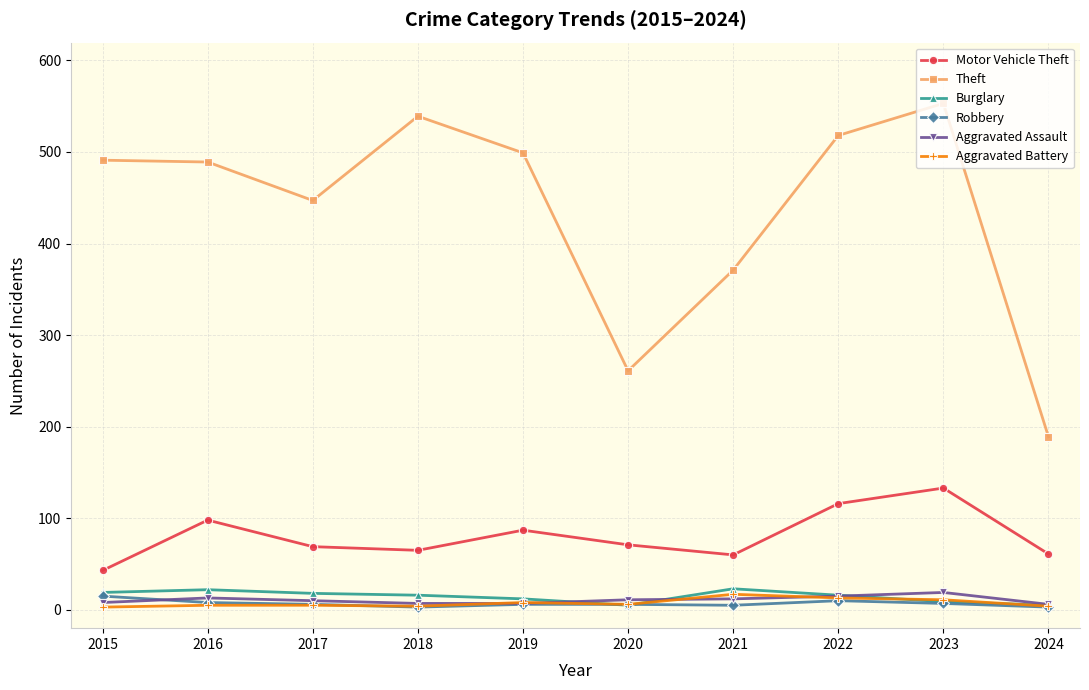

At which category is the sum across all series the highest?

2023